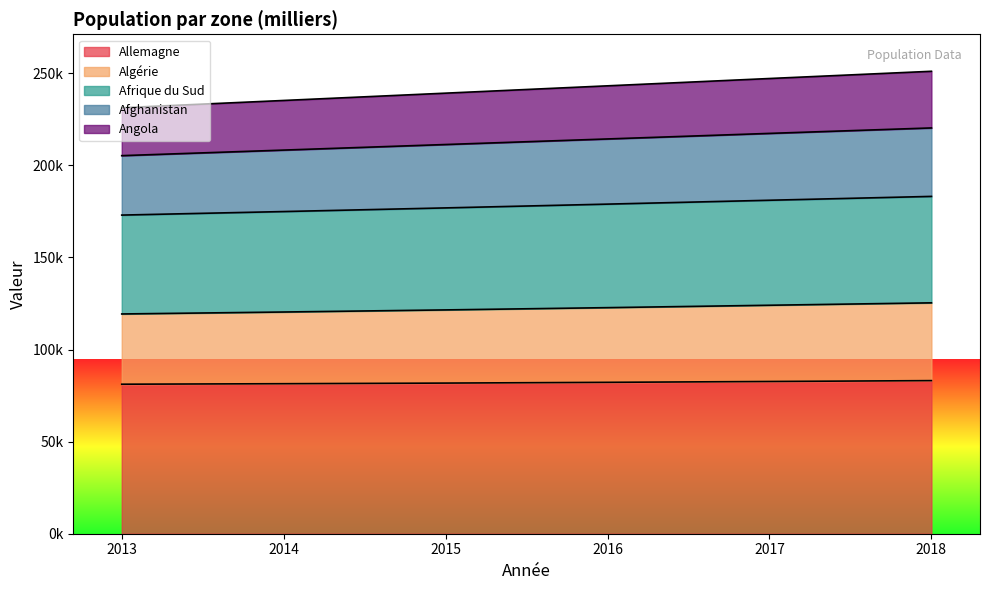

Which label corresponds to the smallest value in the chart?

2013